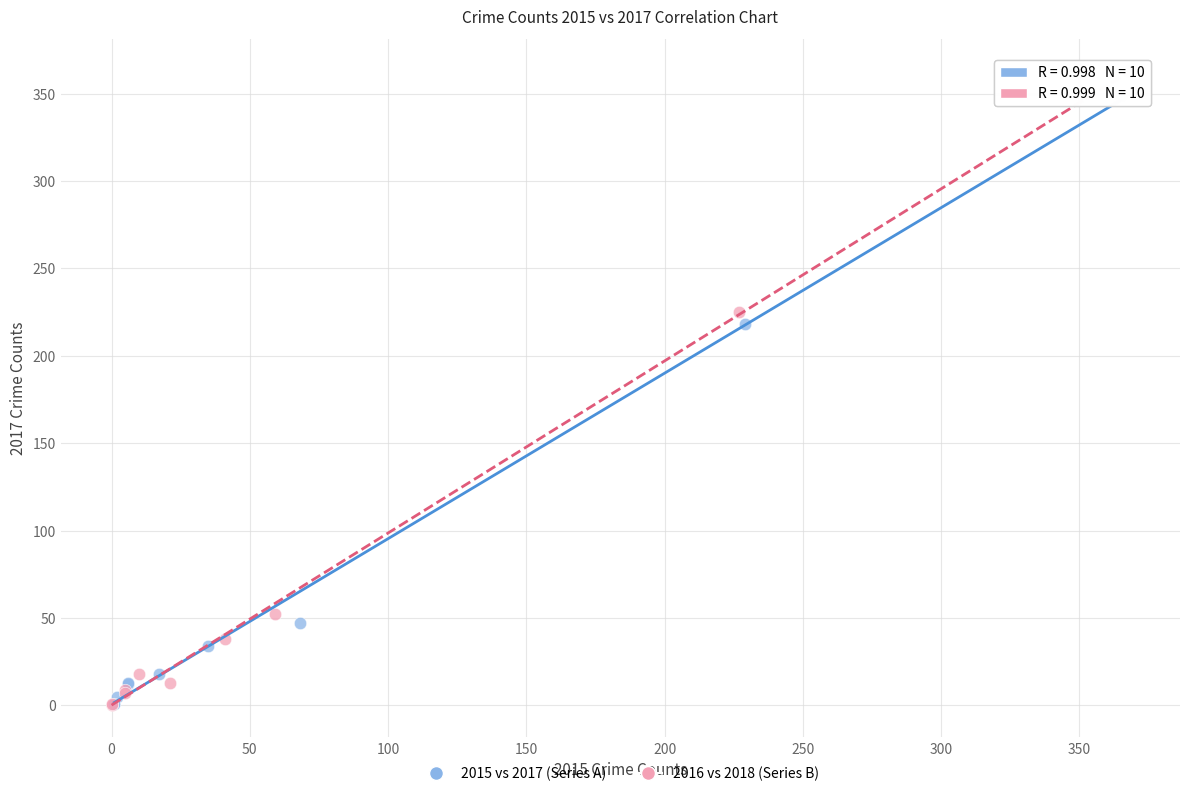

Which series has the widest spread of Y values?

2016 vs 2018 (Series B)